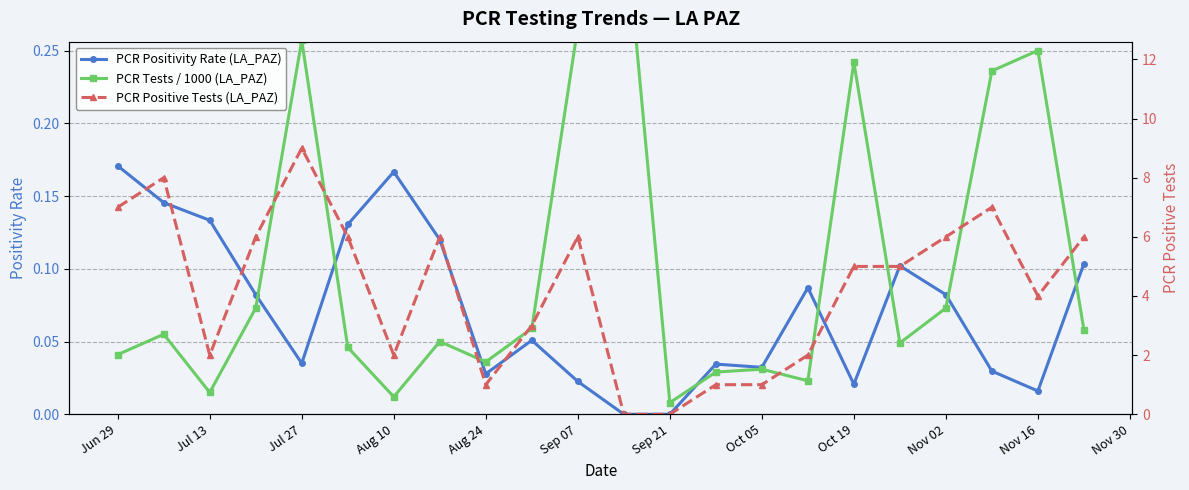

True or false: PCR Positivity Rate (LA_PAZ) has more than 2 interior local peaks.

True